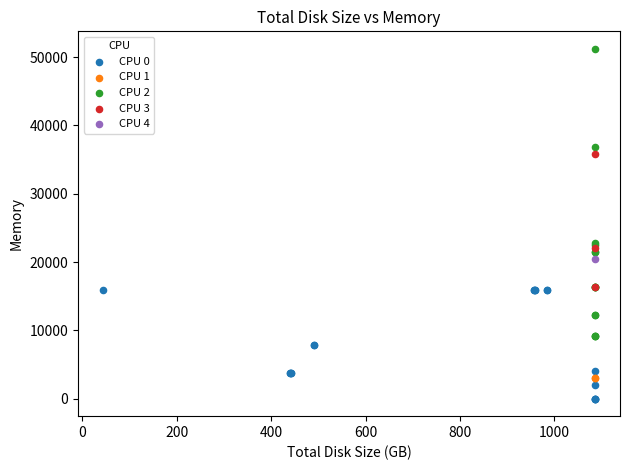

Which series contains the highest Y value?

CPU 2